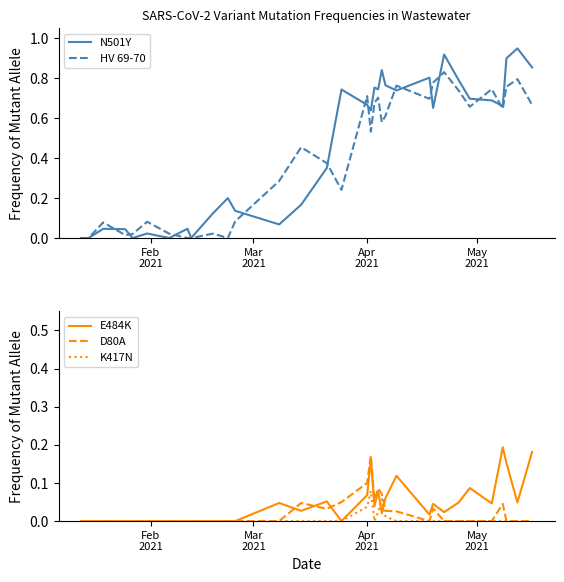

At which label does N501Y reach its minimum?

Feb
2021